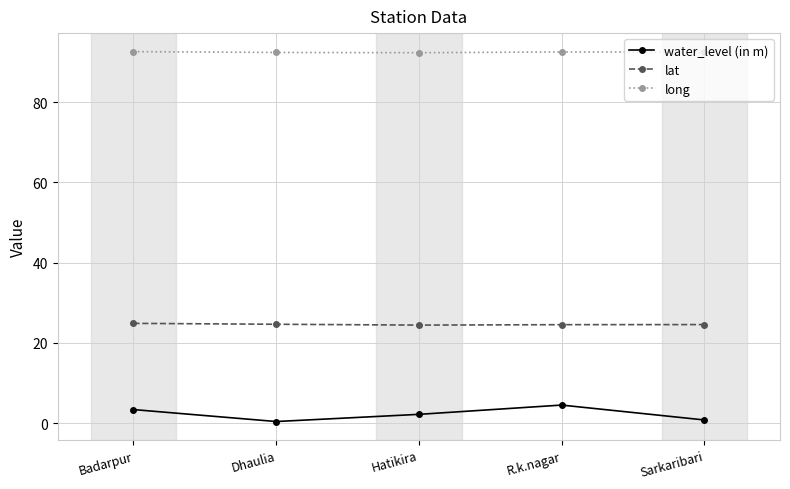

What position from the left is Dhaulia?

2